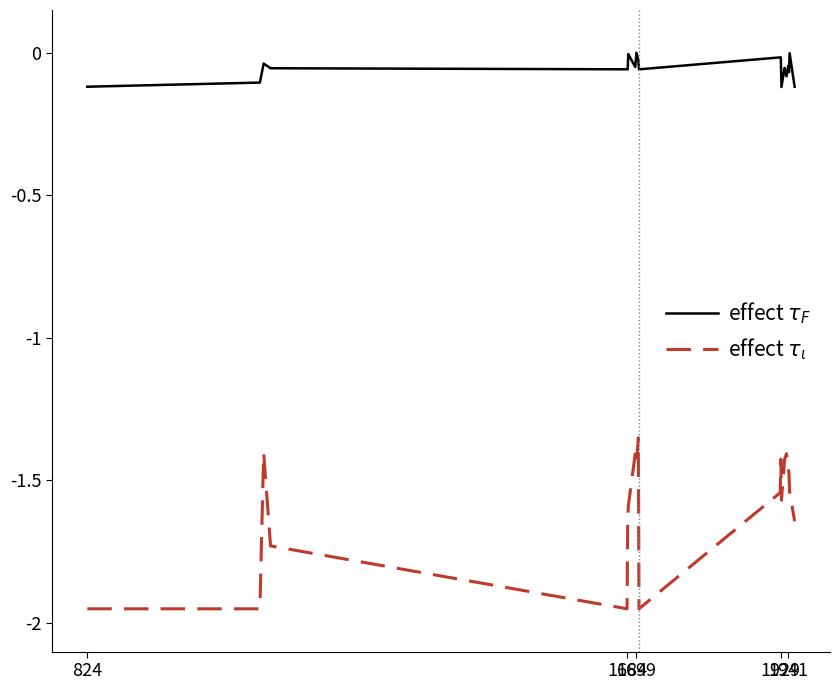

How many lines are shown in the chart?

2